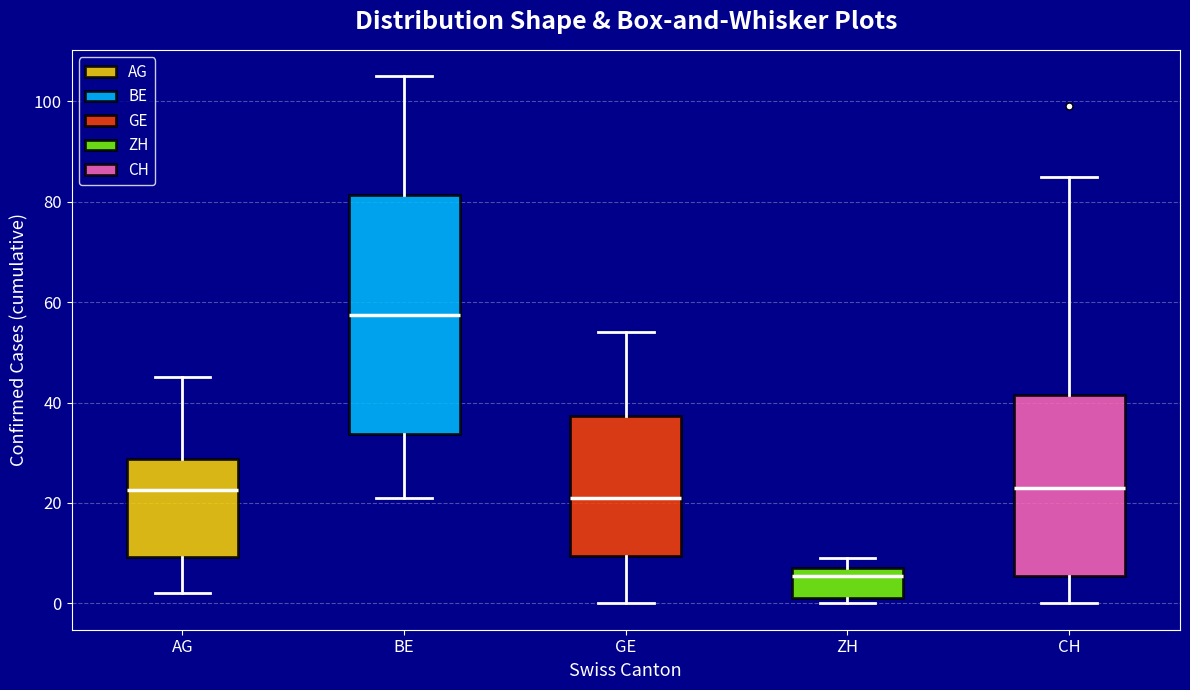

Reading left to right, read every box against the y-axis: the position of its median line, the range the box covers, and the ends of its whiskers. The values are not printed on the chart, so give them approximately, as read against the axis.

AG: median 22, box 10 to 28, whiskers 2 to 46
BE: median 58, box 34 to 82, whiskers 22 to 106
GE: median 22, box 10 to 38, whiskers 0 to 54
ZH: median 6, box 2 to 8, whiskers 0 to 10
CH: median 24, box 6 to 42, whiskers 0 to 86